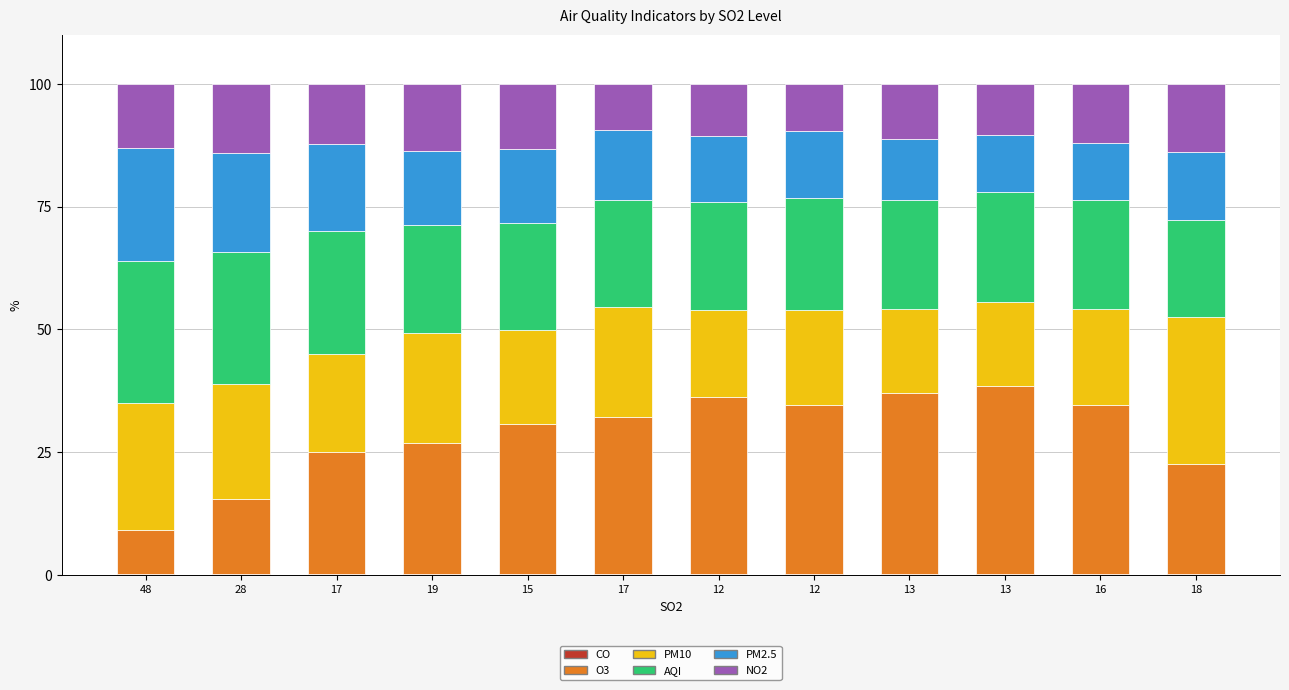

At how many categories does at least one series exceed 13?

12